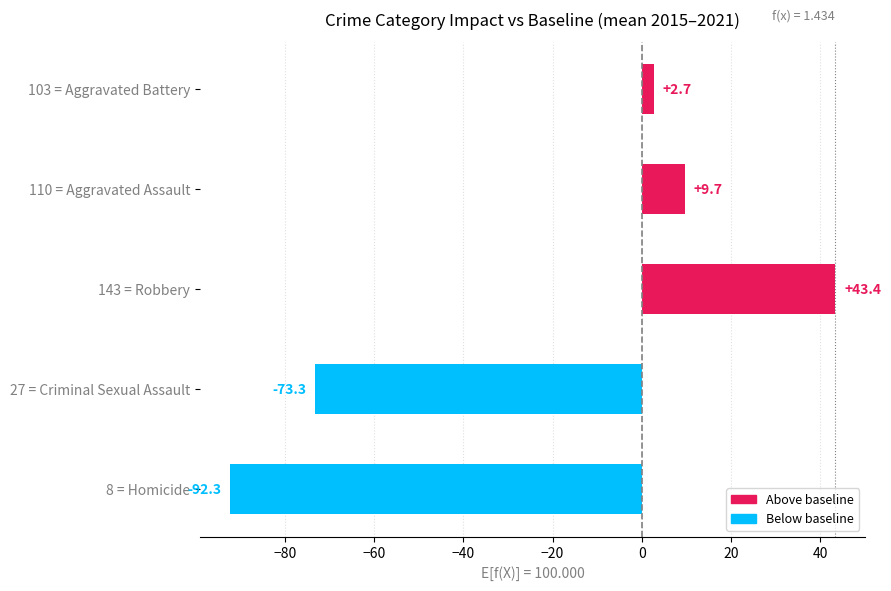

Reading bottom to top, extract all data points from this chart.

8 = Homicide=-92.3	27 = Criminal Sexual Assault=-73.3	143 = Robbery=43.4	110 = Aggravated Assault=9.7	103 = Aggravated Battery=2.7